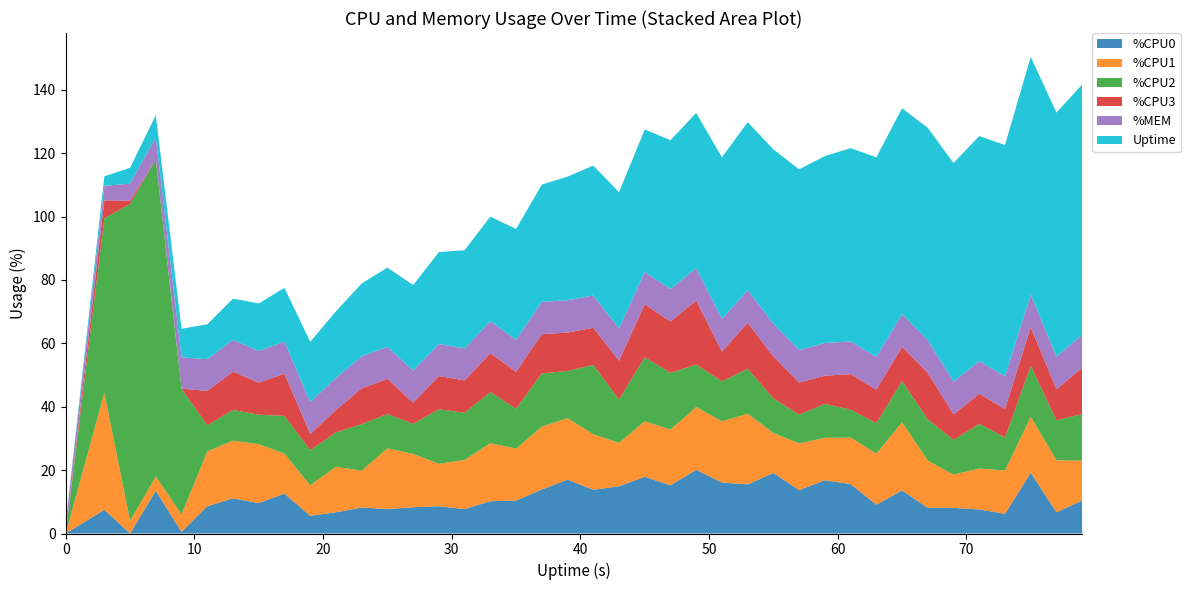

Reading right to left, list all the values displayed in this chart.

%CPU0: 10.4	6.7	19.2	6.2	7.6	8.1	8.1	13.6	9.1	15.6	16.8	13.7	19.1	15.5	16.1	20.1	15.2	17.9	14.9	13.8	17.0	13.9	10.4	10.2	7.7	8.6	8.3	7.7	8.2	6.7	5.6	12.6	9.6	11.1	8.6	0.5	13.5	0.0	7.5	0.0
%CPU1: 12.6	16.4	17.6	13.7	12.9	10.5	14.9	21.5	16.1	14.7	13.4	14.7	12.6	22.3	19.3	19.8	17.6	17.5	13.7	17.5	19.4	19.8	16.4	18.3	15.5	13.4	16.8	19.2	11.6	14.4	9.6	12.6	18.6	18.2	17.3	5.5	4.5	4.0	36.9	0.0
%CPU2: 14.7	12.6	16.1	10.4	14.1	10.9	13.0	13.0	9.6	8.8	10.7	9.1	10.9	14.2	12.6	13.4	17.9	20.2	13.7	21.9	14.9	16.8	12.6	16.1	14.9	17.2	9.5	10.8	14.7	10.8	11.1	11.9	9.3	9.7	8.2	39.7	100.0	100.0	55.1	0.0
%CPU3: 14.6	9.8	12.2	9.0	9.5	8.1	14.7	10.8	10.6	11.2	8.9	10.1	13.3	14.5	9.4	20.2	16.2	16.7	12.2	11.7	12.1	12.4	11.6	12.3	10.2	10.5	6.7	11.1	11.3	7.1	5.1	13.3	10.1	12.1	10.9	0.0	0.0	1.0	5.6	0.0
%MEM: 10.4	10.3	10.3	10.3	10.3	10.3	10.3	10.3	10.3	10.3	10.3	10.3	10.3	10.3	10.3	10.2	10.2	10.2	10.2	10.2	10.2	10.2	10.1	10.1	10.1	10.1	10.1	10.1	10.1	10.1	10.1	10.1	10.0	10.0	10.0	9.9	7.0	5.4	4.6	3.4
Uptime: 79.0	77.0	75.0	73.0	71.0	69.0	67.0	65.0	63.0	61.0	59.0	57.0	55.0	53.0	51.0	49.0	47.0	45.0	43.0	41.0	39.0	37.0	35.0	33.0	31.0	29.0	27.0	25.0	23.0	21.0	19.0	17.0	15.0	13.0	11.0	9.0	7.0	5.0	3.0	0.0